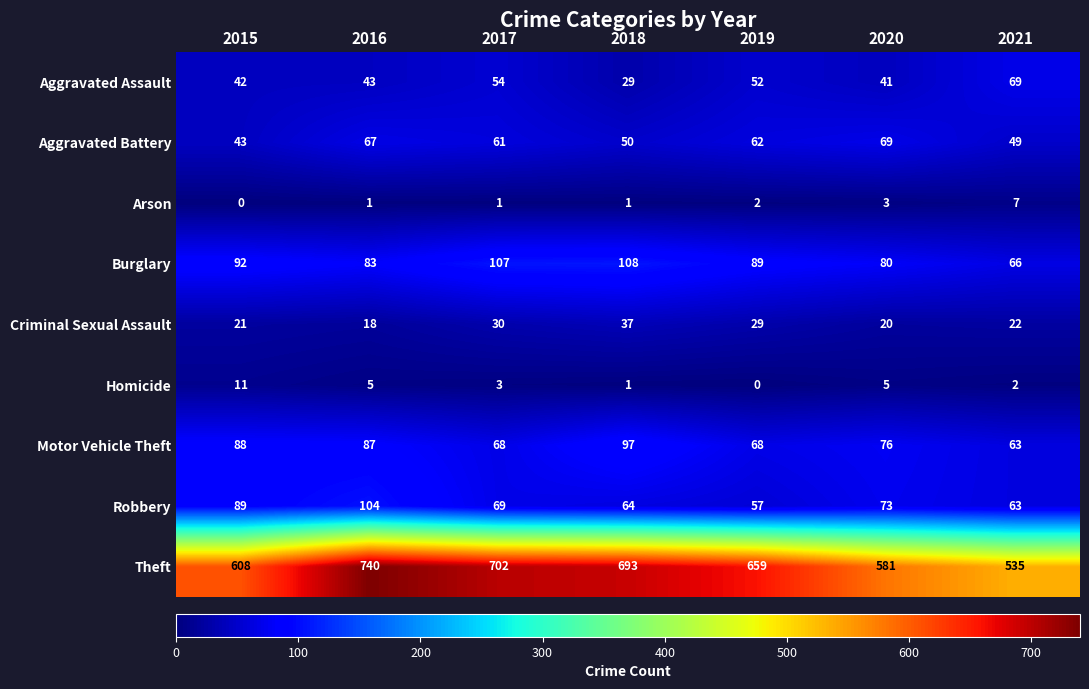

What is the sum of the Robbery values at 2018 and 2020?

137